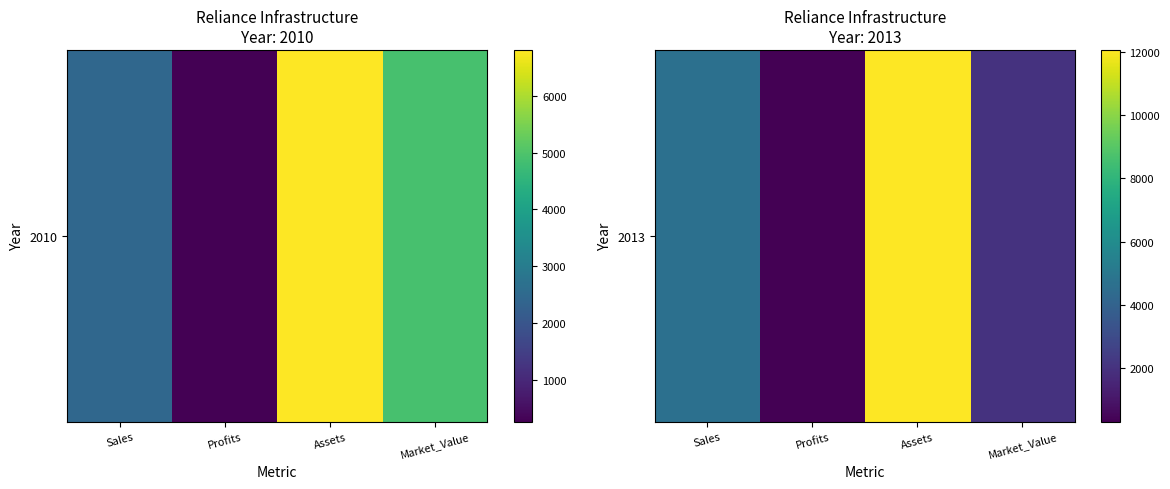

What is the change in value from Profits to Assets?

+11742